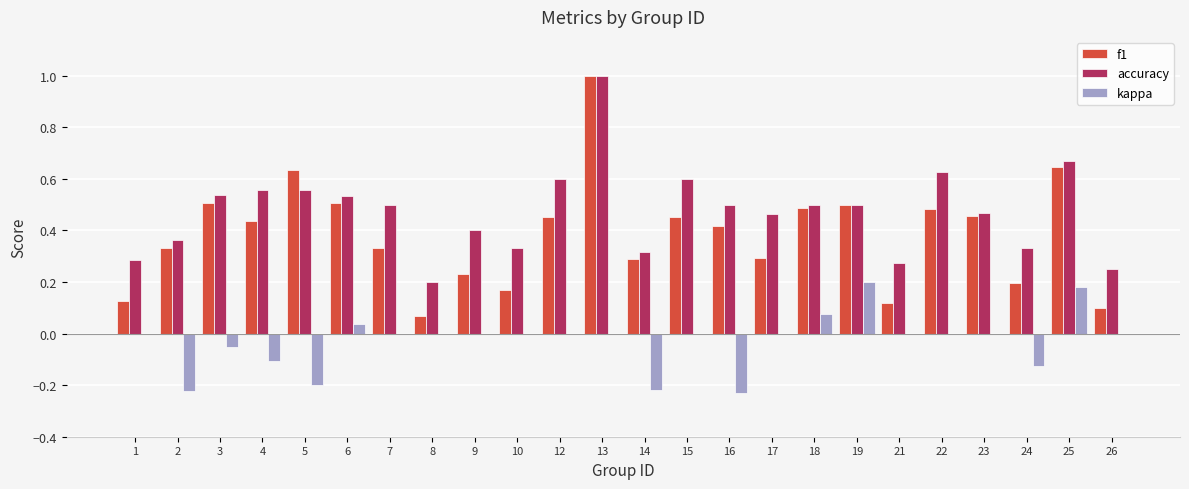

At which label does f1 reach its peak?

13